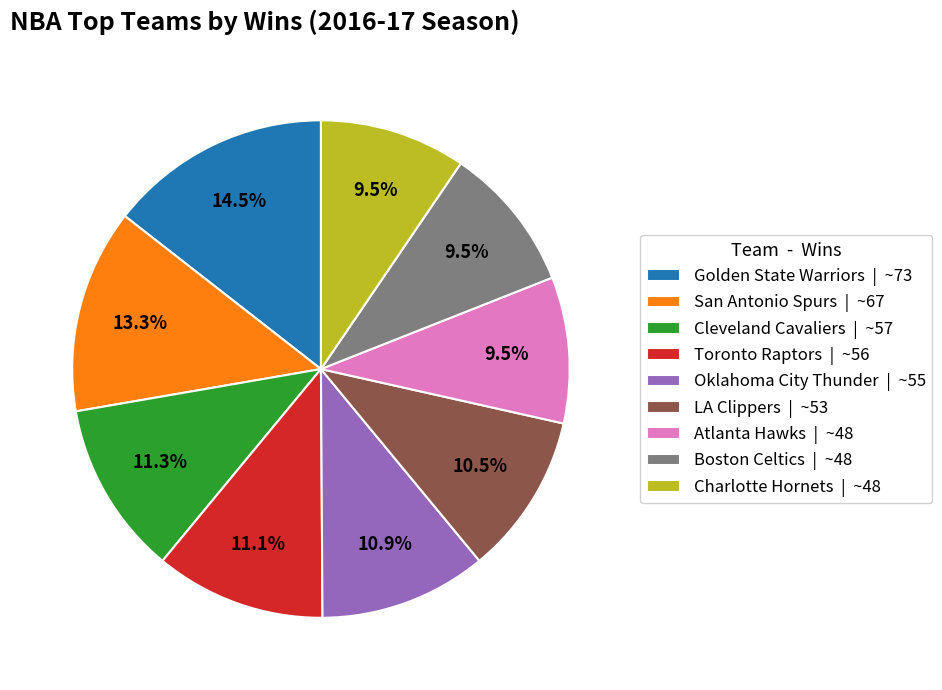

Is San Antonio Spurs the majority of the pie?

No